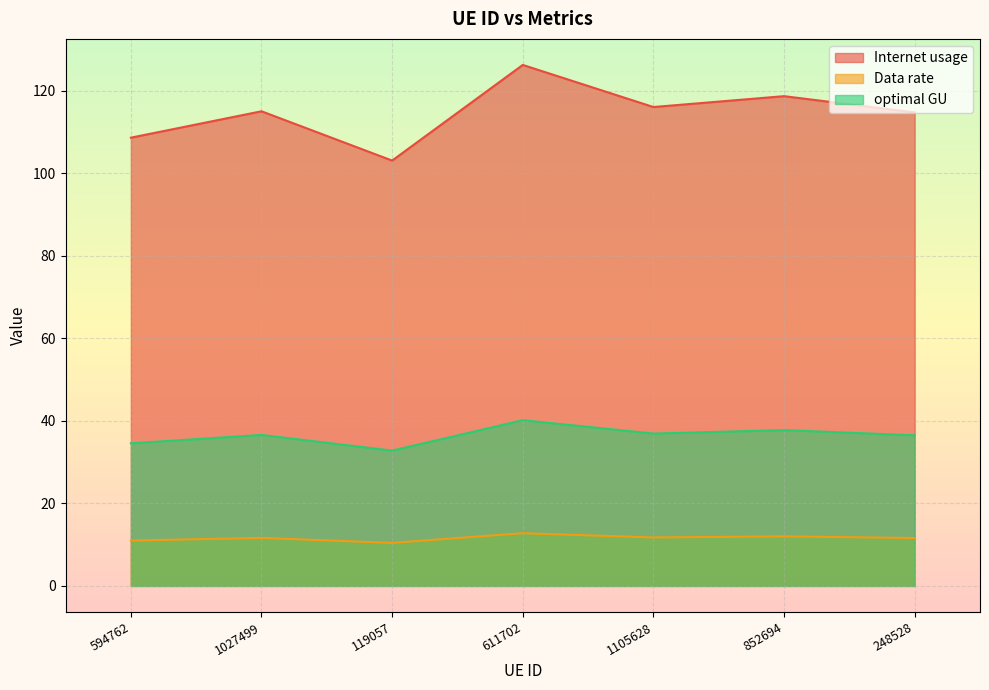

At how many categories does at least one series exceed 39?

7